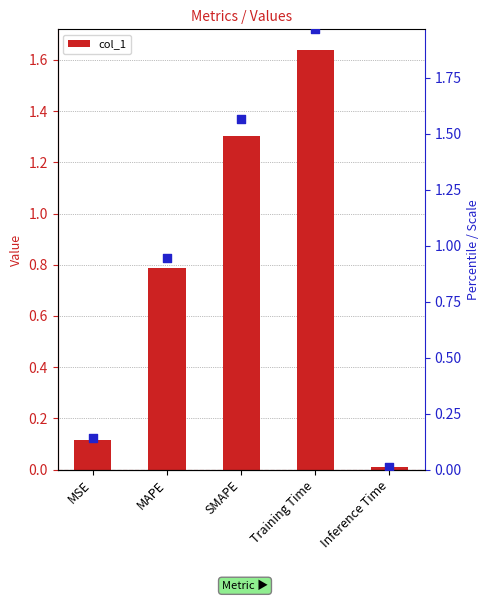

At how many categories does at least one series exceed 1?

2